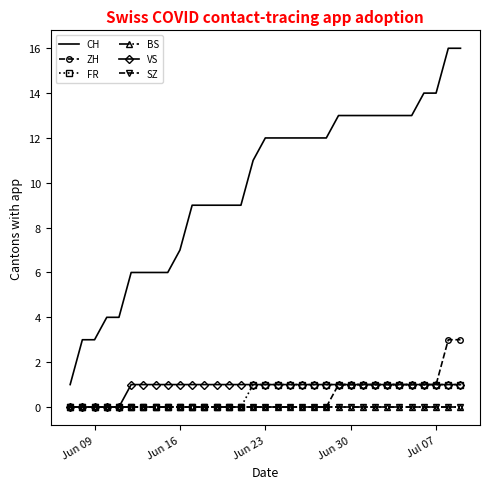

Reading left to right, list all the values displayed in this chart.

CH: 1	3	3	4	4	6	6	6	6	7	9	9	9	9	9	11	12	12	12	12	12	12	13	13	13	13	13	13	13	14	14	16	16
ZH: 0	0	0	0	0	0	0	0	0	0	0	0	0	0	0	0	0	0	0	0	0	0	1	1	1	1	1	1	1	1	1	3	3
FR: 0	0	0	0	0	0	0	0	0	0	0	0	0	0	0	1	1	1	1	1	1	1	1	1	1	1	1	1	1	1	1	1	1
BS: 0	0	0	0	0	0	0	0	0	0	0	0	0	0	0	0	0	0	0	0	0	0	0	0	0	0	0	0	0	0	0	0	0
VS: 0	0	0	0	0	1	1	1	1	1	1	1	1	1	1	1	1	1	1	1	1	1	1	1	1	1	1	1	1	1	1	1	1
SZ: 0	0	0	0	0	0	0	0	0	0	0	0	0	0	0	0	0	0	0	0	0	0	0	0	0	0	0	0	0	0	0	0	0